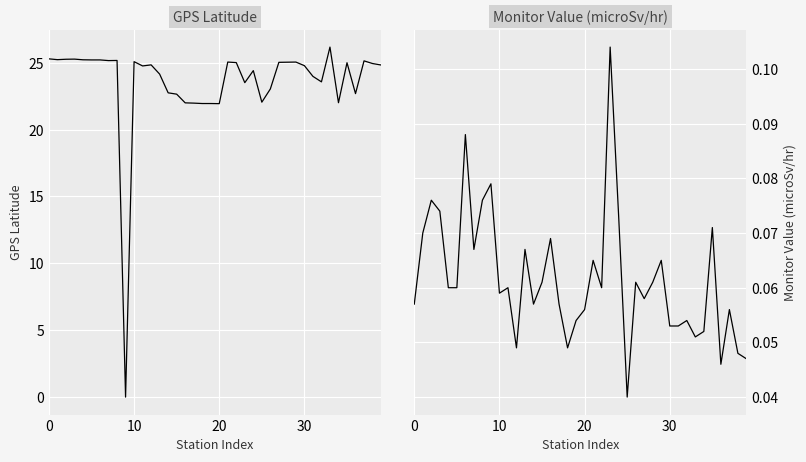

Is it true that GPS Latitude equals 40.7 at 7?

False